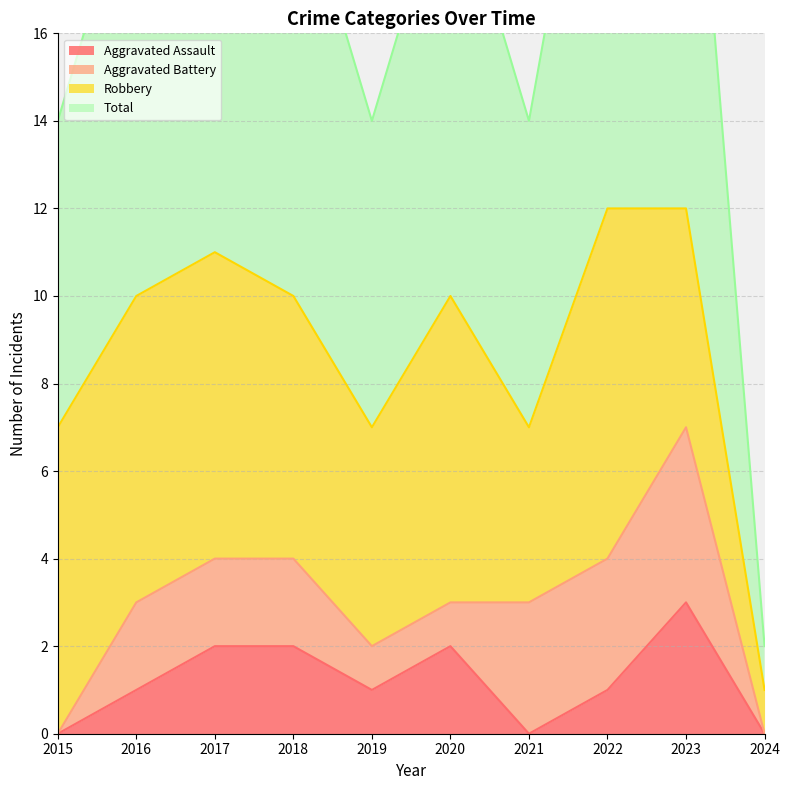

At how many categories does at least one series exceed 5?

9